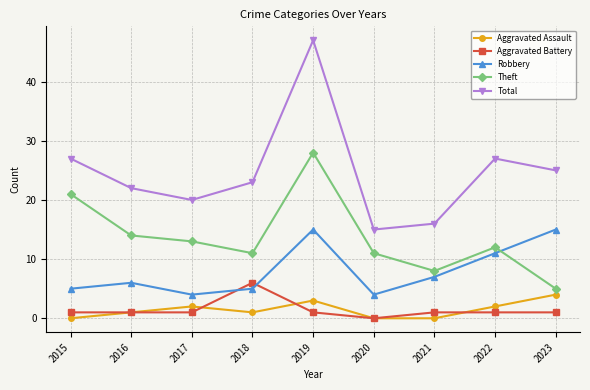

Reading left to right, what are all the values shown in this chart?

Aggravated Assault: 0	1	2	1	3	0	0	2	4
Aggravated Battery: 1	1	1	6	1	0	1	1	1
Robbery: 5	6	4	5	15	4	7	11	15
Theft: 21	14	13	11	28	11	8	12	5
Total: 27	22	20	23	47	15	16	27	25